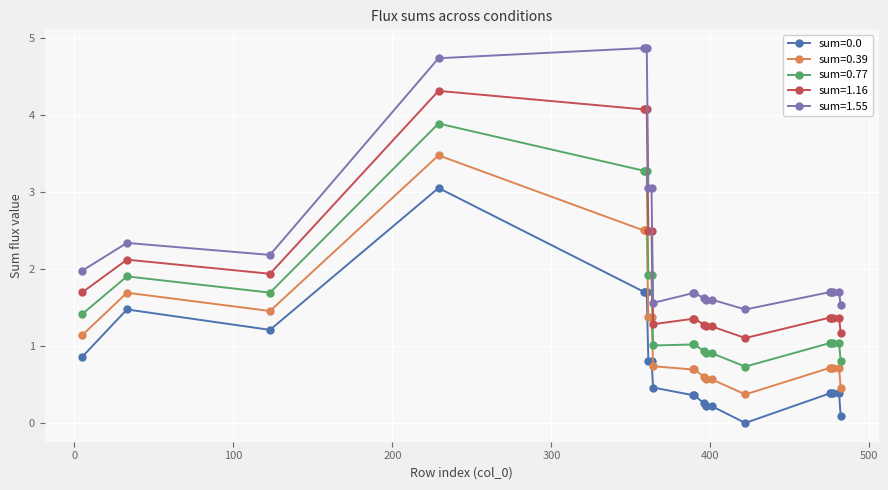

How many data points does each series have?

21